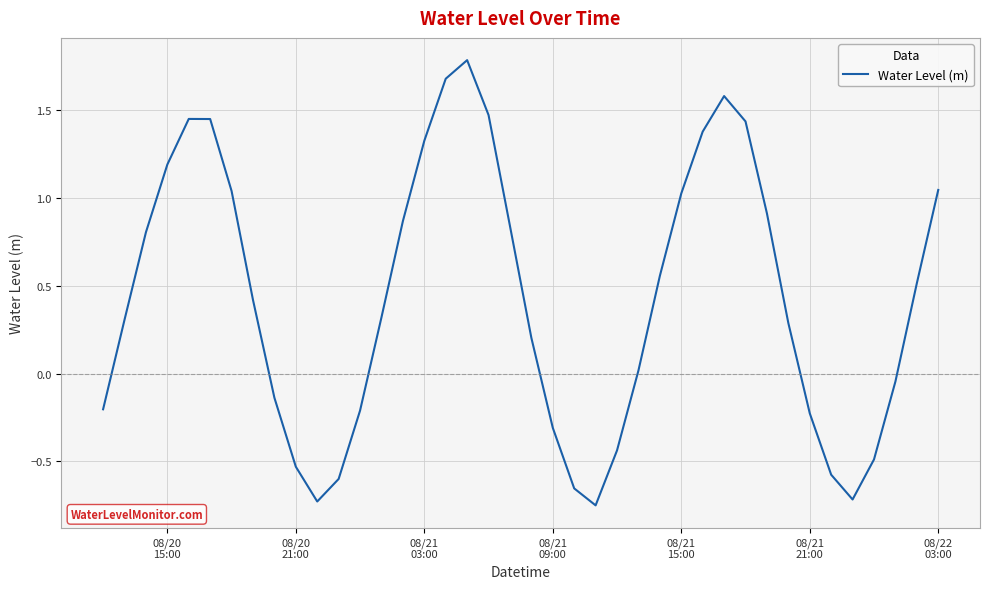

What is the maximum value shown in the chart?

1.8